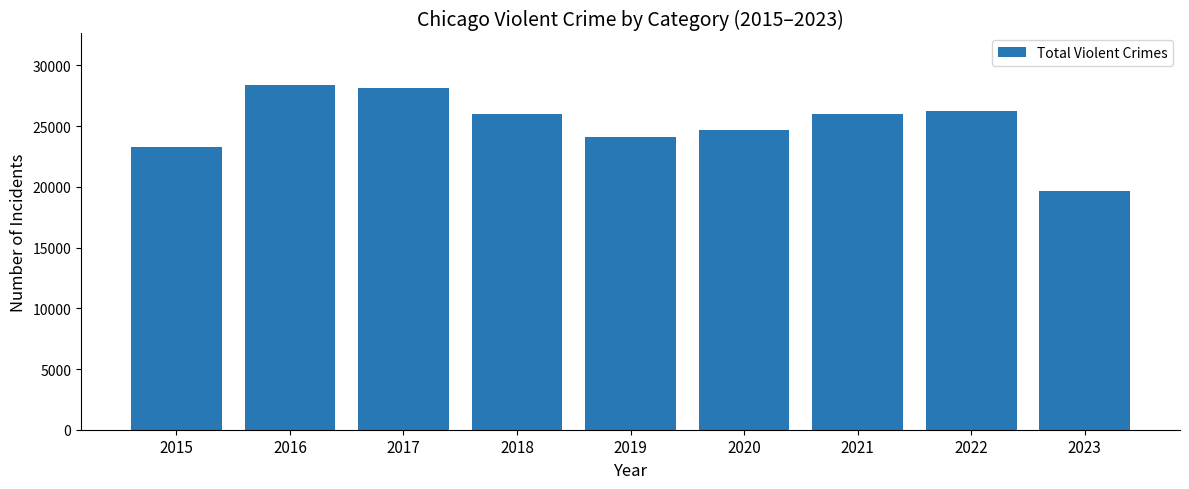

Reading left to right, extract all data points from this chart.

2015=23315	2016=28379	2017=28150	2018=26010	2019=24089	2020=24697	2021=26010	2022=26224	2023=19664